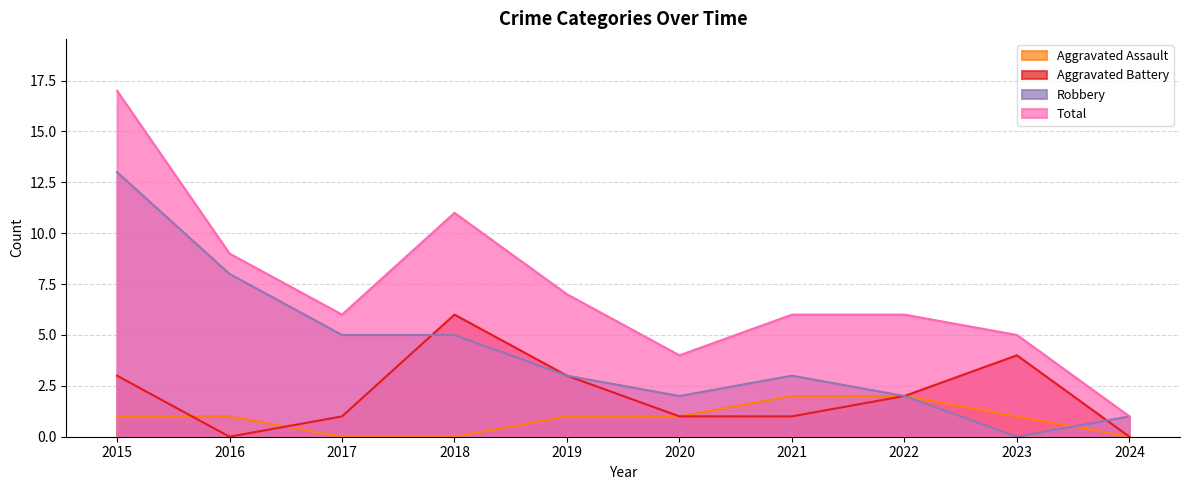

What is the difference between the second highest and second lowest values in the Aggravated Assault series?

2